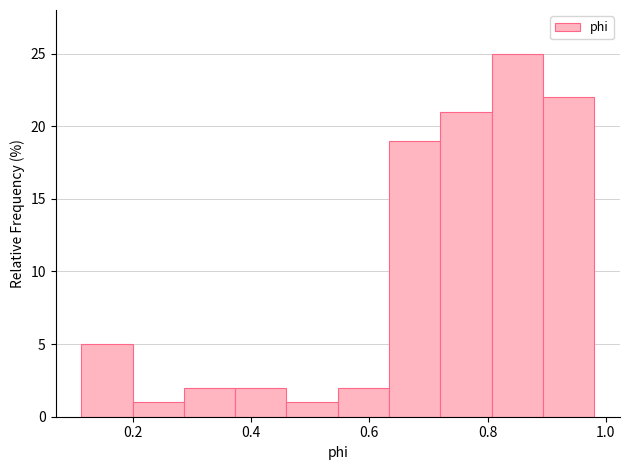

Reading left to right, transcribe this chart: for each bar, give the range it covers on the x-axis and its height. Neither the bar edges nor the heights are printed on the chart, so give them approximately, as read against the axes.

0.12 to 0.20: 5
0.20 to 0.28: 1
0.28 to 0.38: 2
0.38 to 0.46: 2
0.46 to 0.54: 1
0.54 to 0.64: 2
0.64 to 0.72: 19
0.72 to 0.80: 21
0.80 to 0.90: 25
0.90 to 0.98: 22